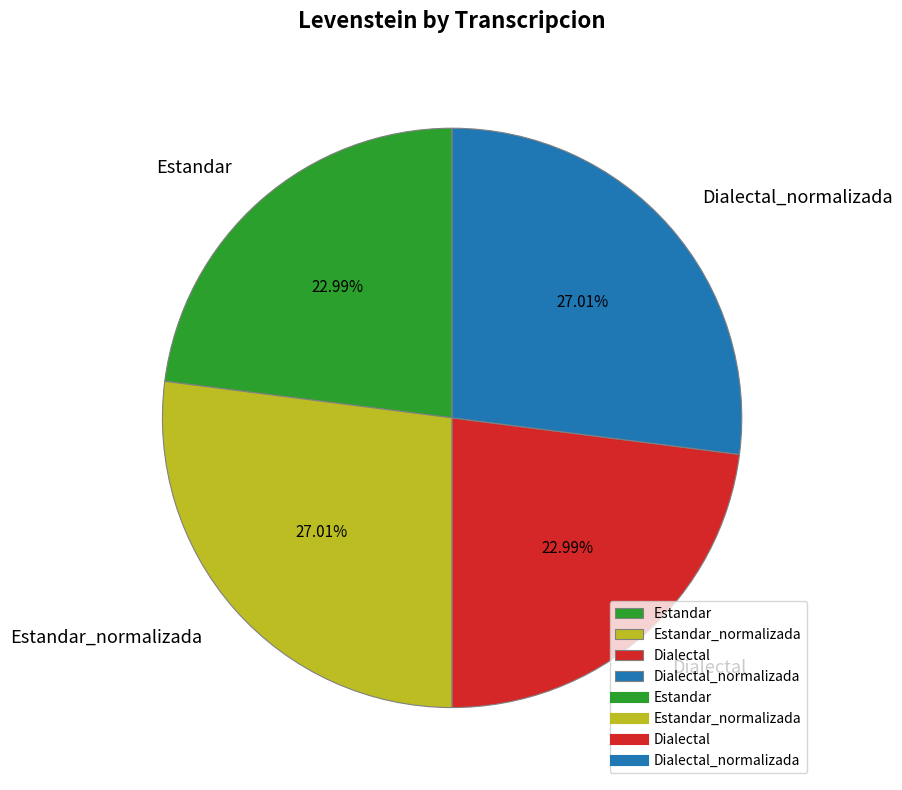

Combined, what portion of the pie is Estandar and Dialectal?

46.0%